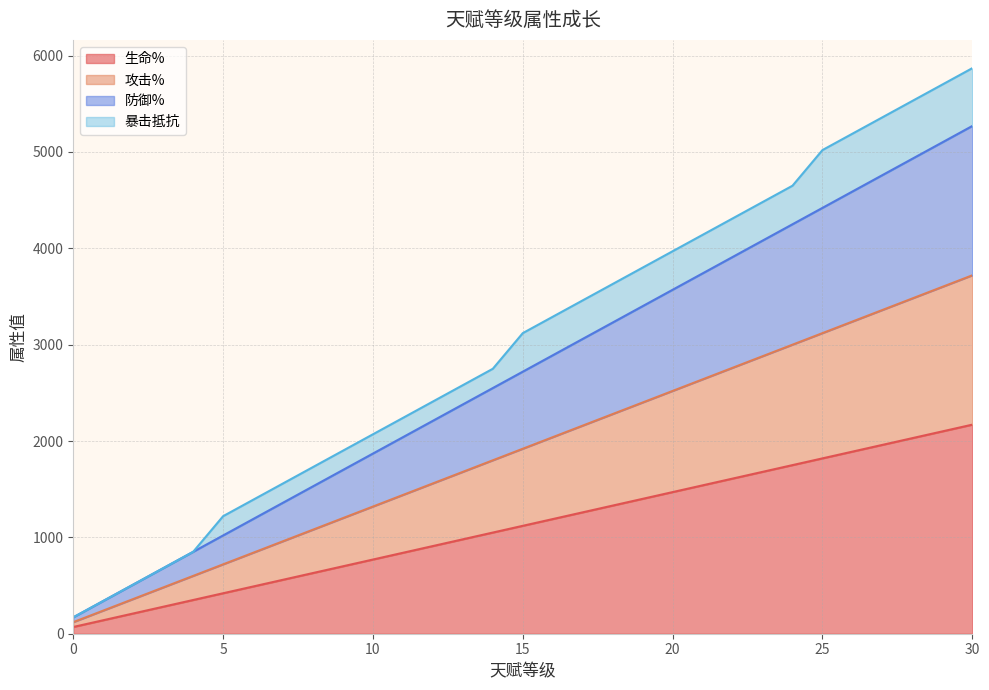

Does the chart display data point markers on the line(s)?

No